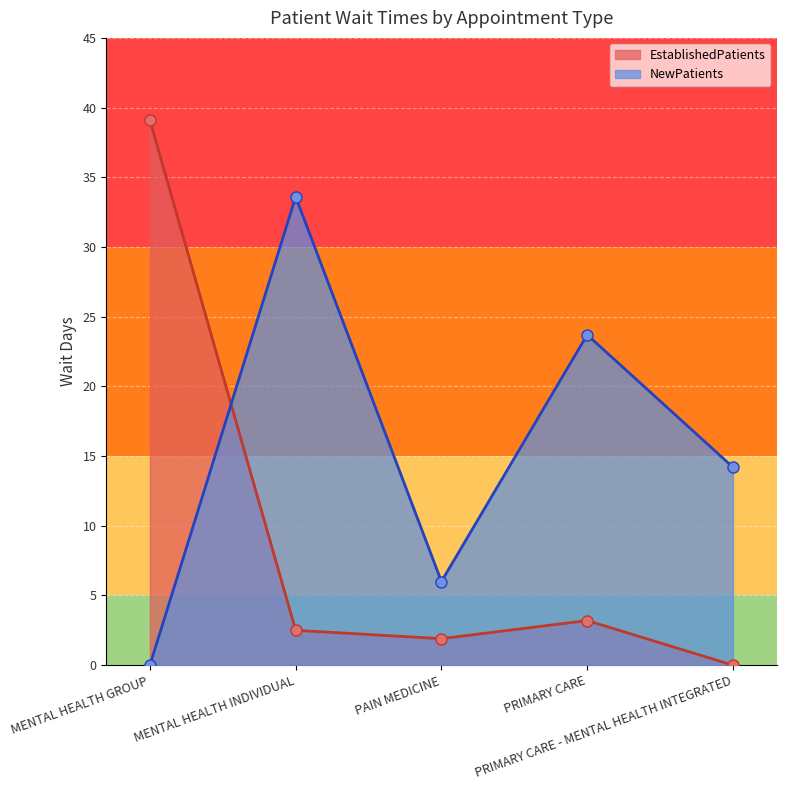

Which series has the largest range (max minus min)?

EstablishedPatients